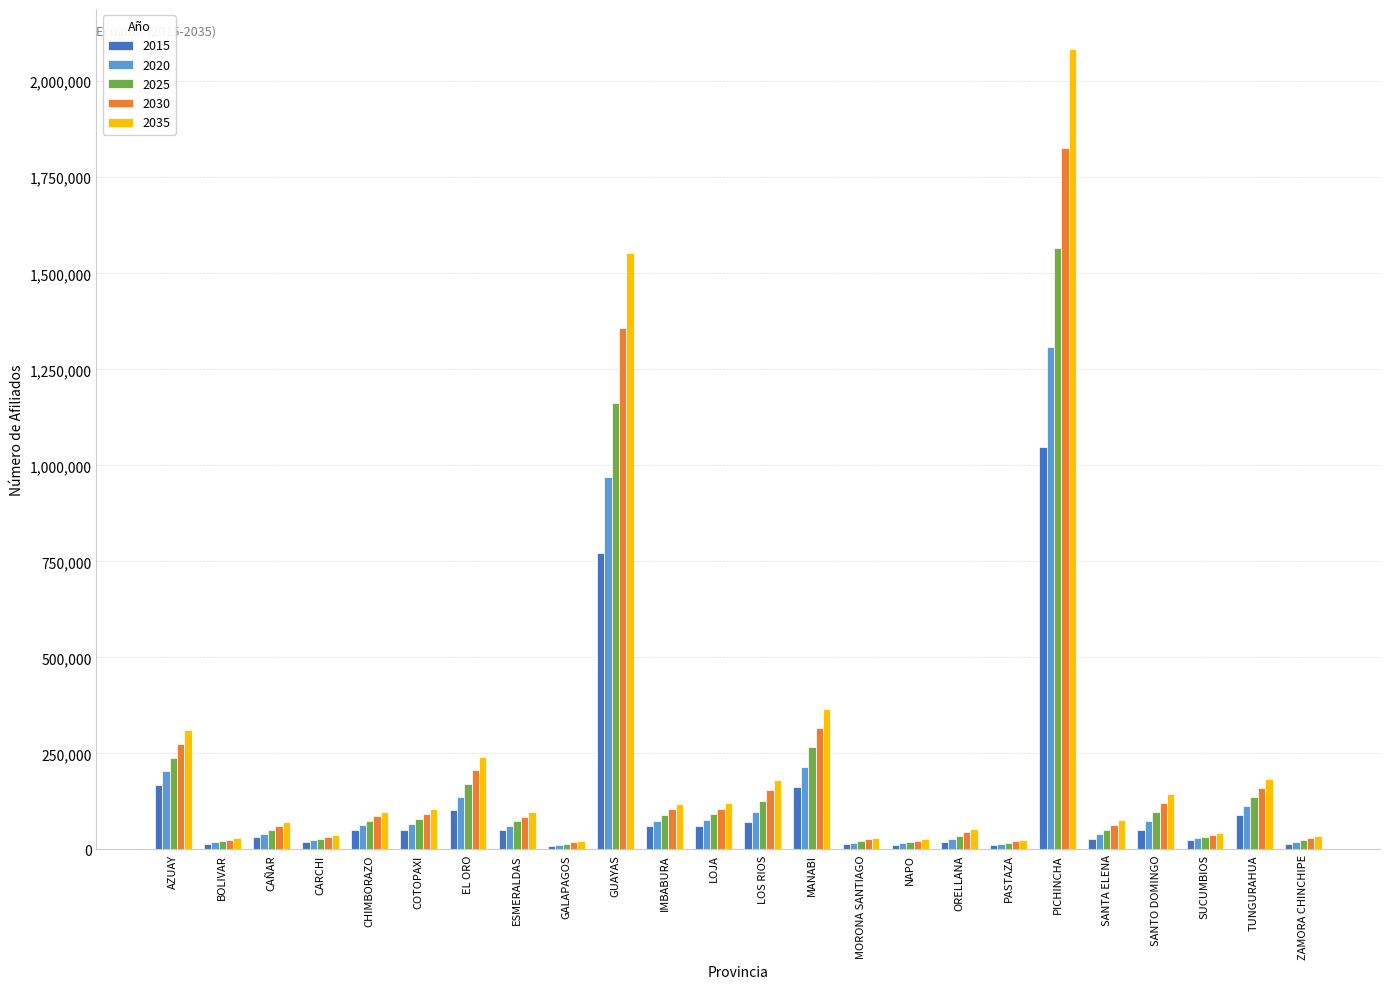

At which category is the sum across all series the highest?

PICHINCHA